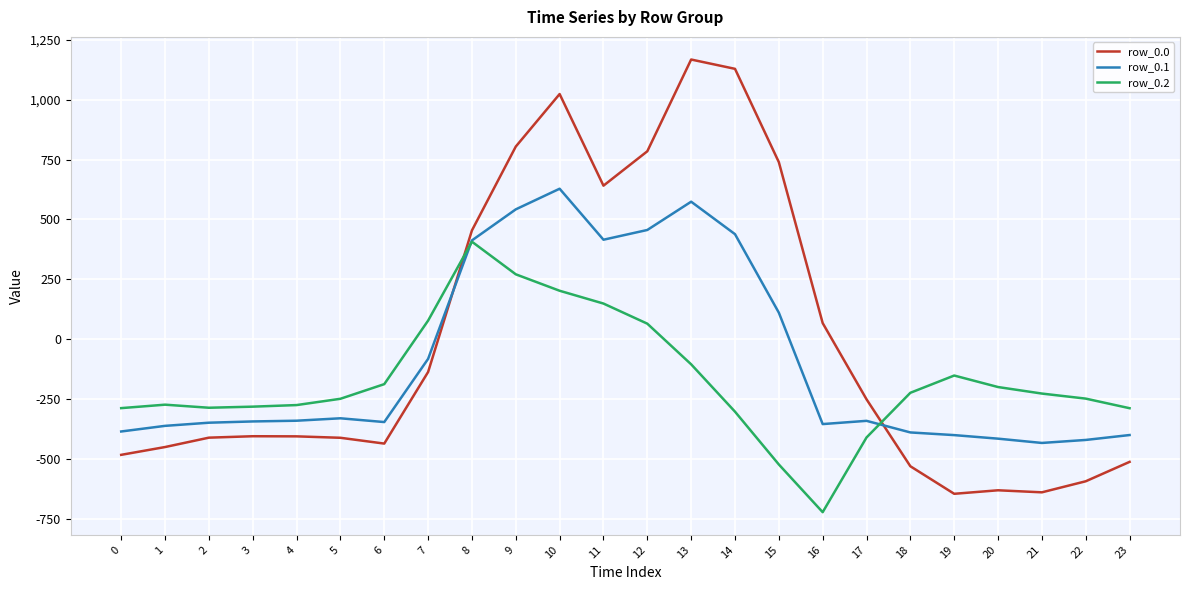

Which series has the largest total across all categories?

row_0.0